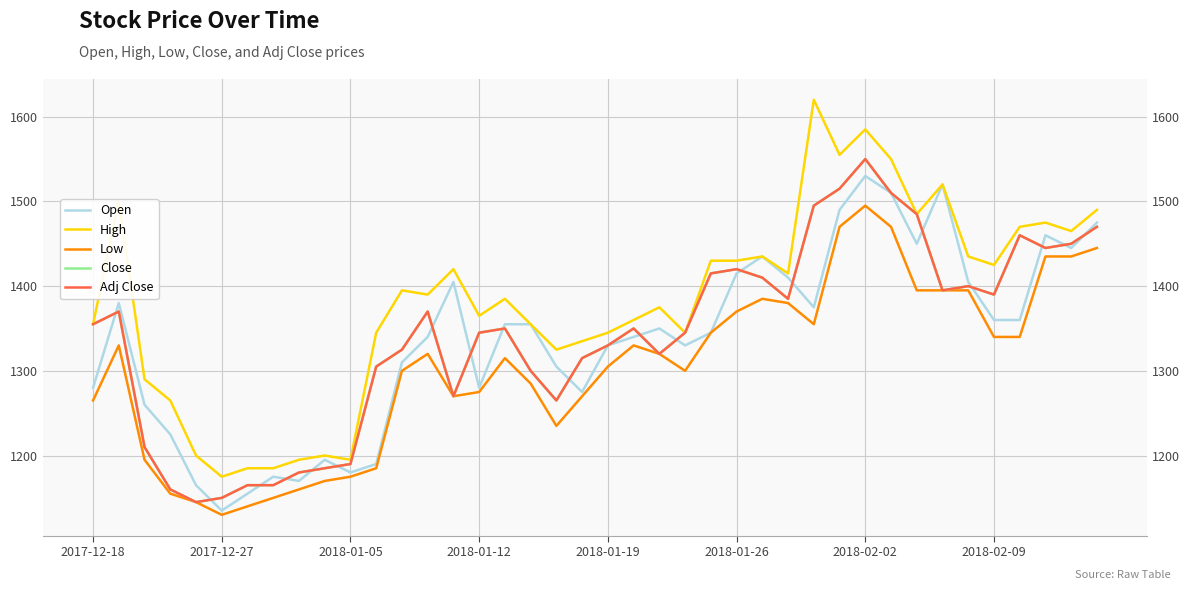

Which series has the widest spread of values?

High